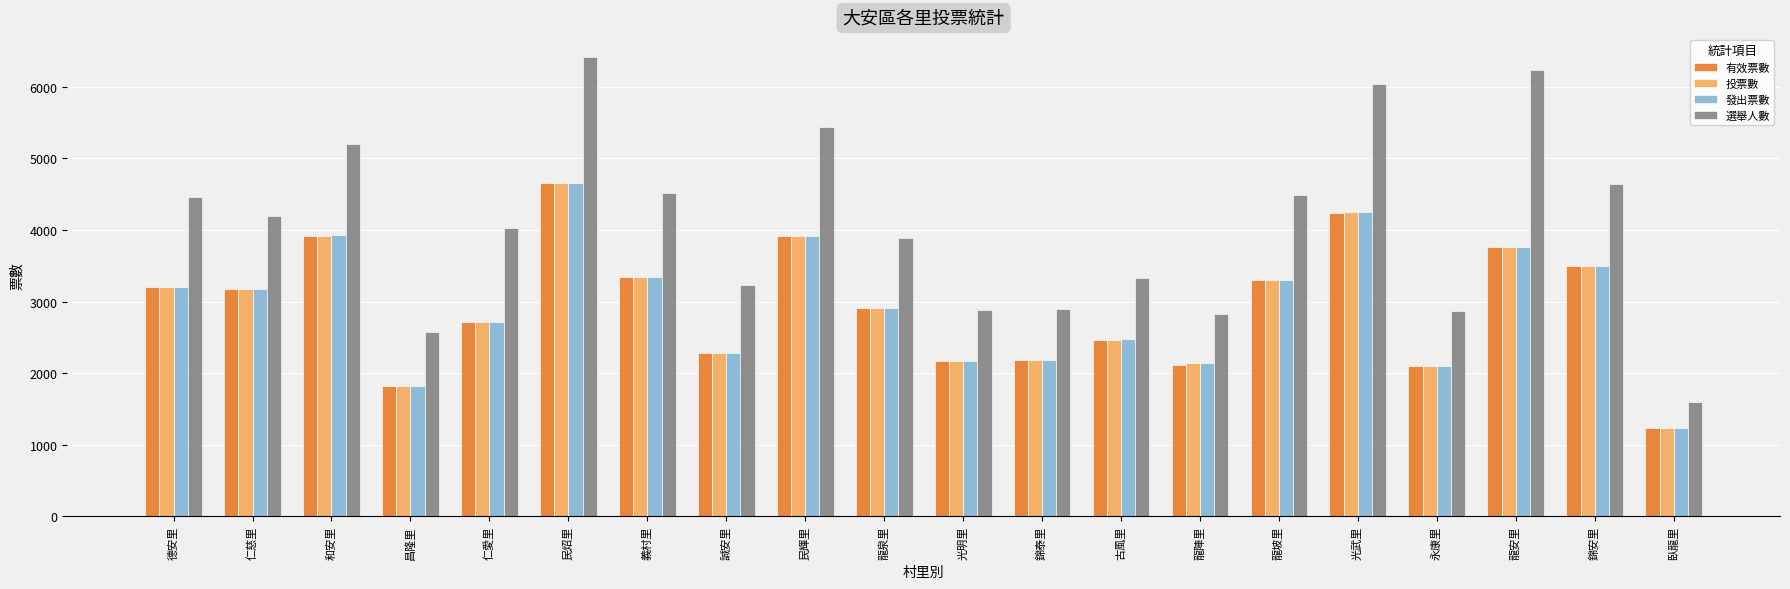

How many data points does each series have?

20